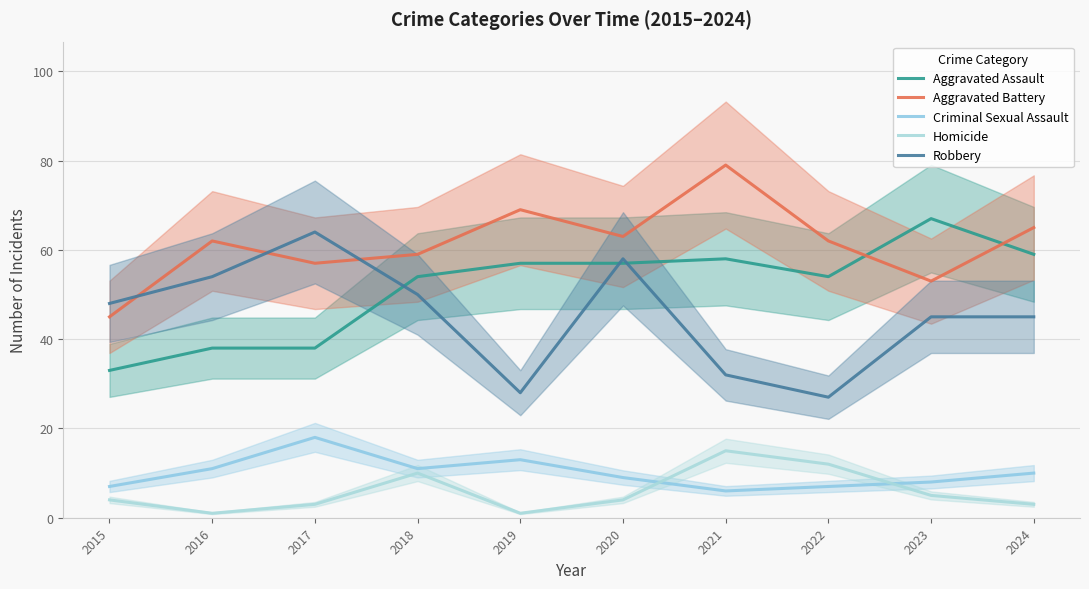

How many data points in Homicide are less than 4?

4